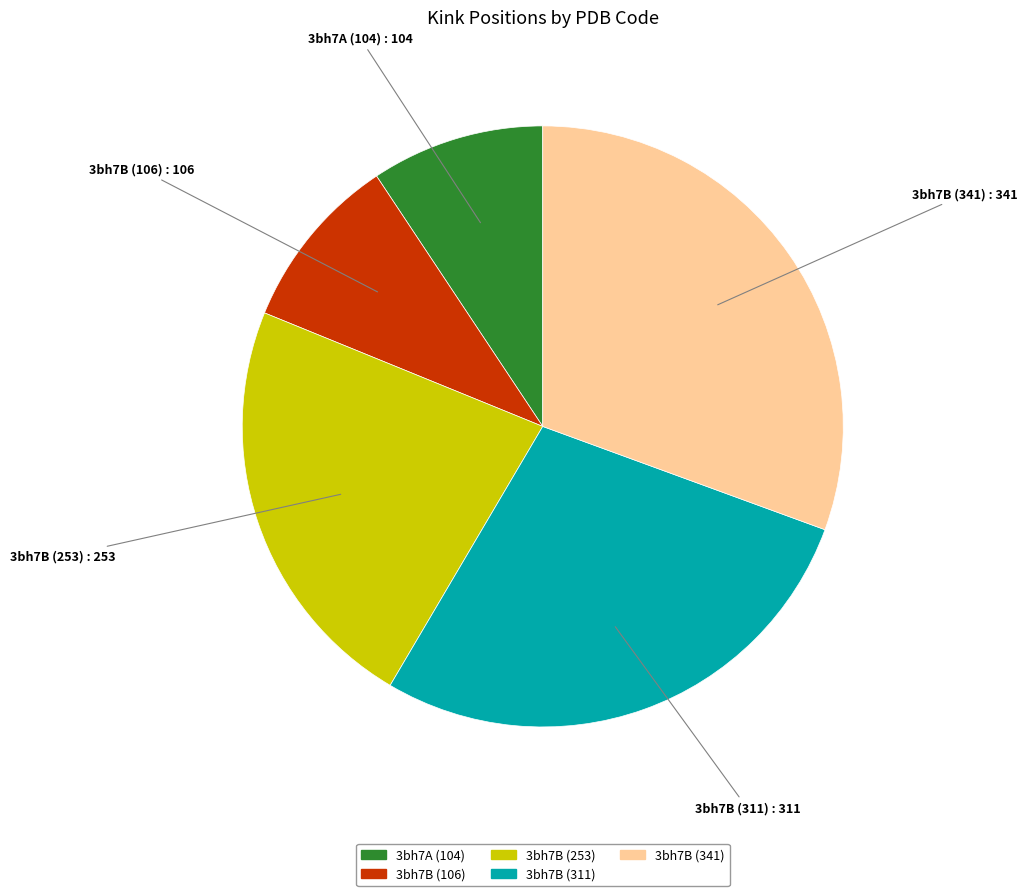

Is the sum of 3bh7A (104) and 3bh7B (341) greater than half?

No